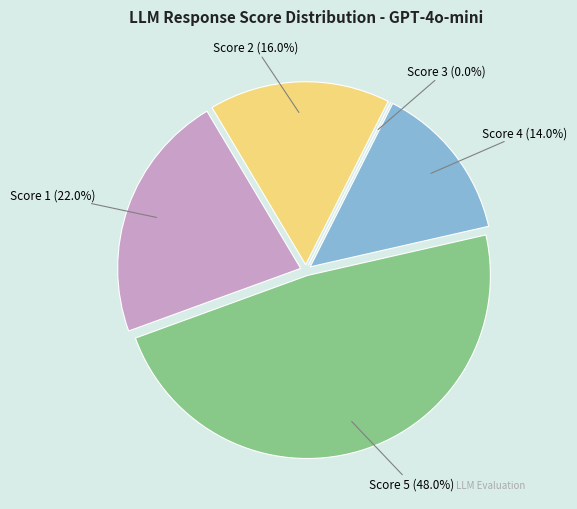

Which slice is the smallest?

Score 4